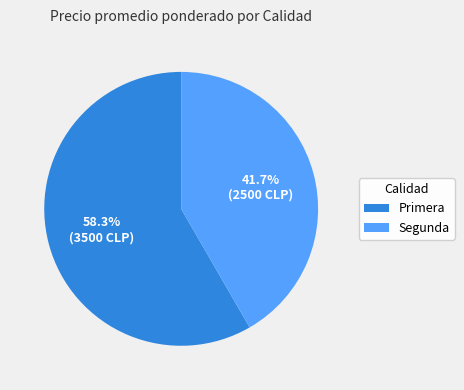

What is the majority slice?

Primera